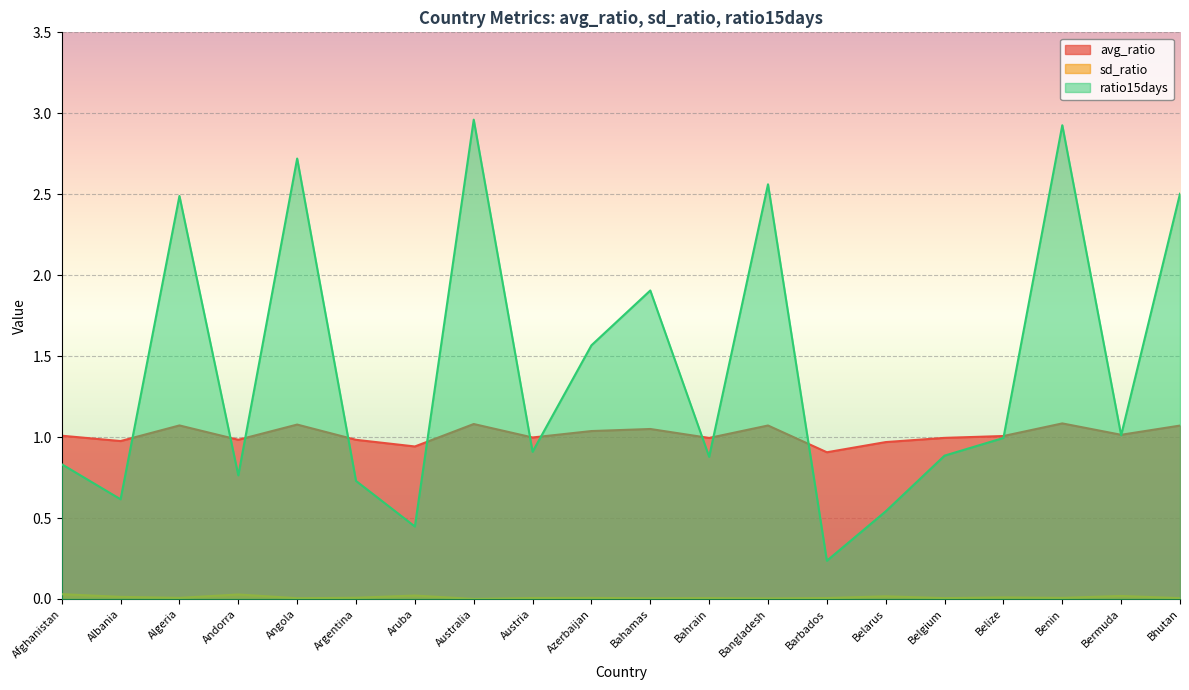

Rank the series by their maximum value, from lowest to highest.

sd_ratio, avg_ratio, ratio15days